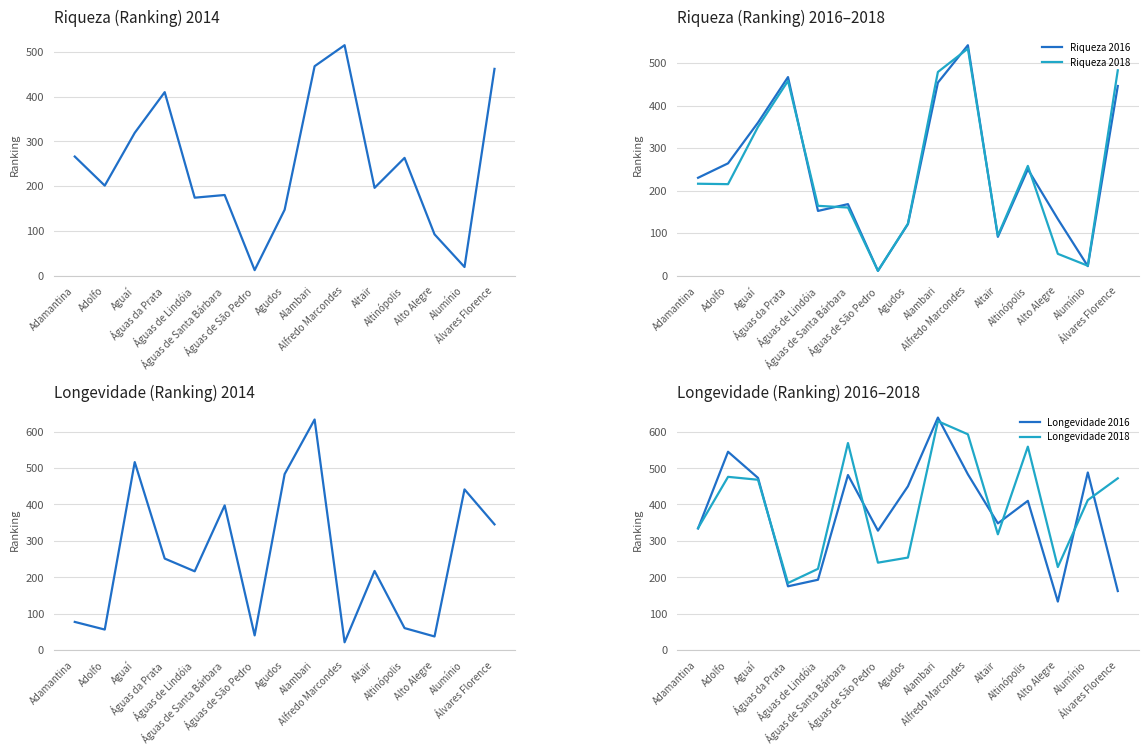

At which label does Longevidade 2018 first exceed 412?

Adolfo